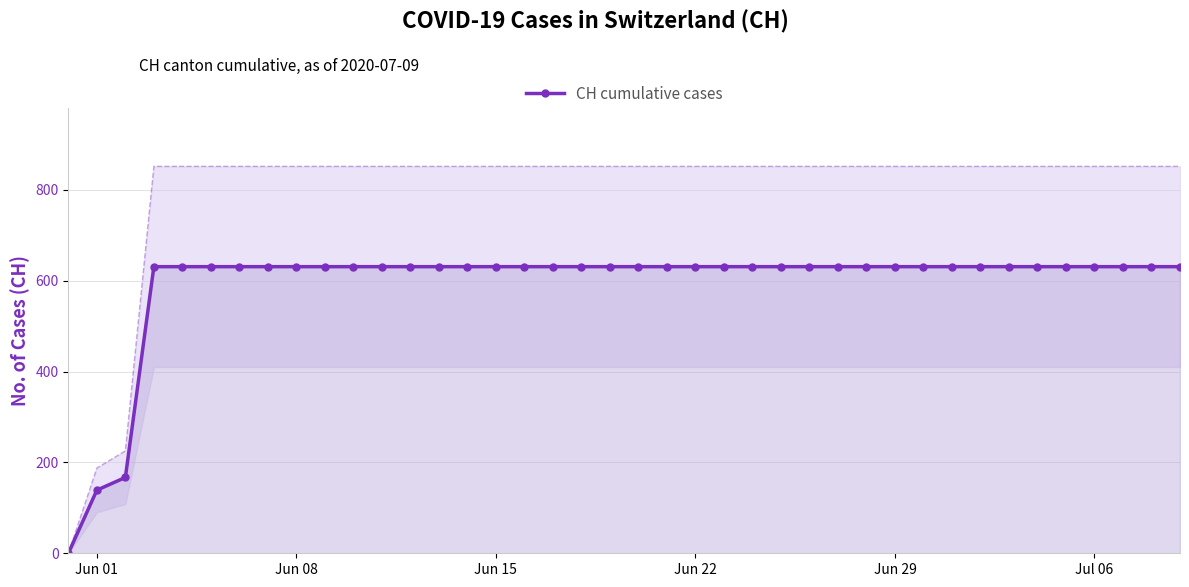

What is the highest value of the CH cumulative cases series?

631